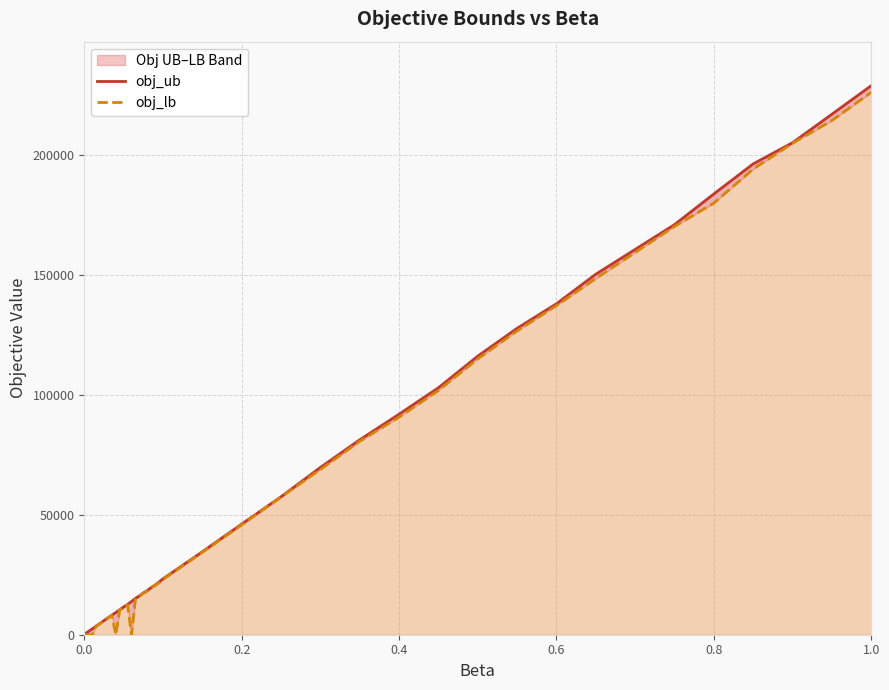

What is the highest value of the obj_lb series?

226137.0